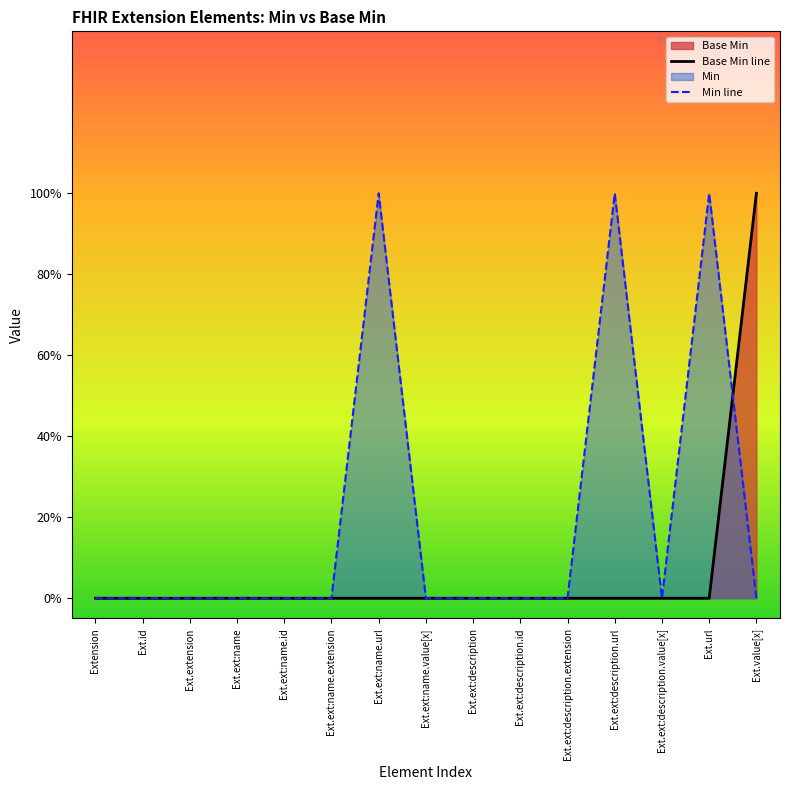

Rank the series by their average value, from highest to lowest.

Min line, Base Min line